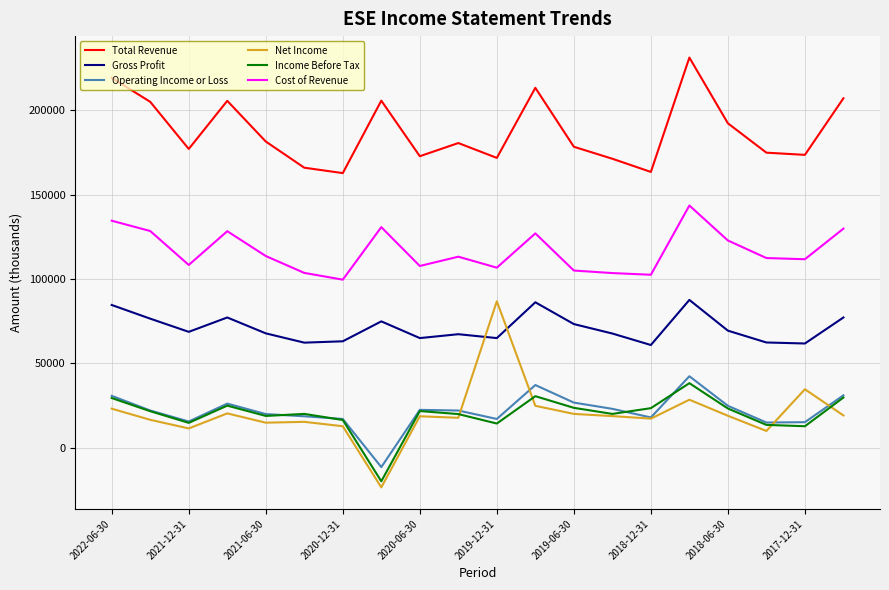

How many times do Net Income and Gross Profit cross each other?

2